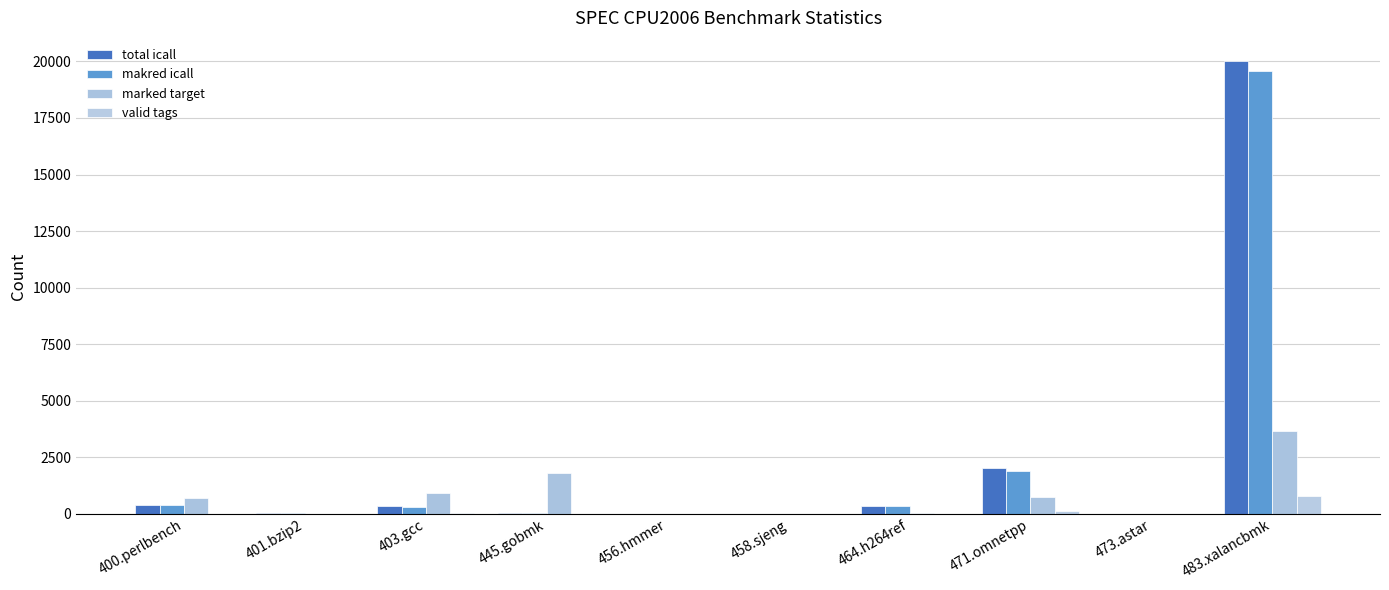

Are the bars grouped side by side (vs. stacked)?

Yes